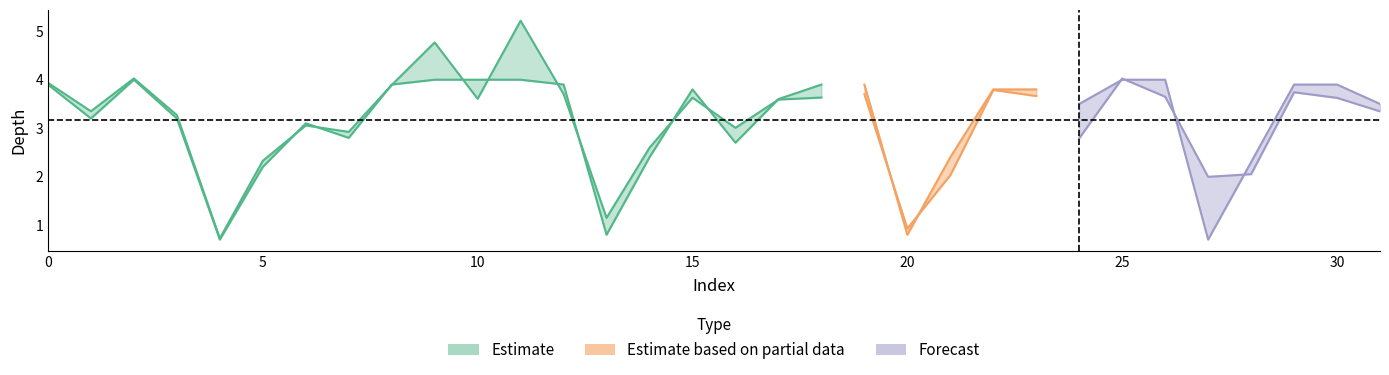

What is the minimum value shown in the chart?

0.7